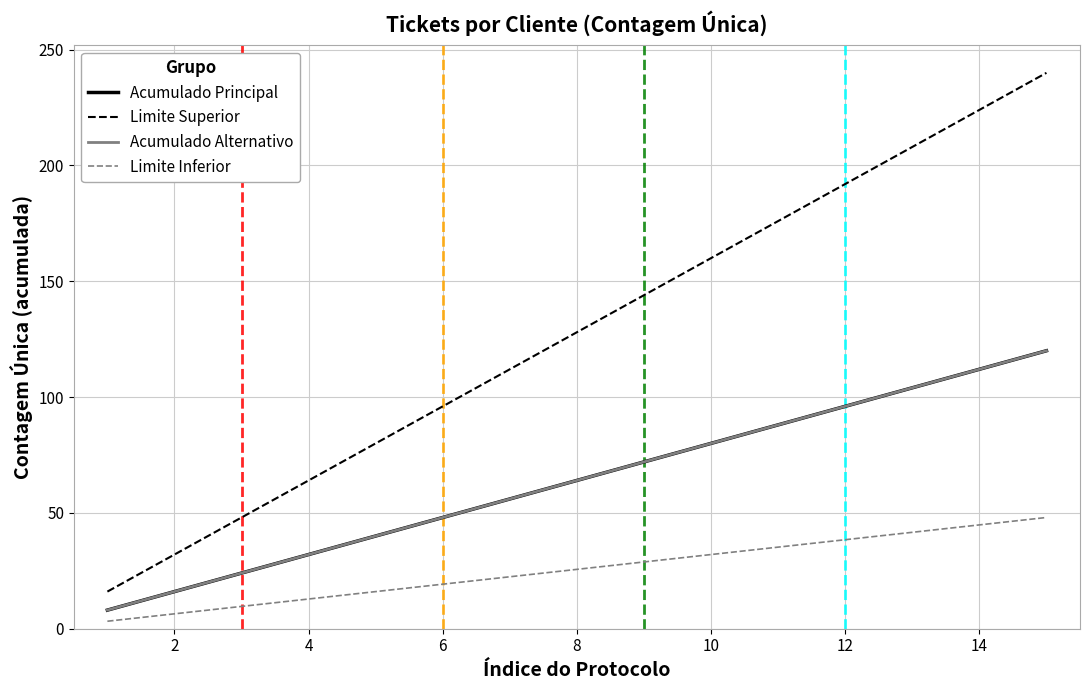

List the series in order of their peak value, highest first.

Limite Superior, Acumulado Principal, Acumulado Alternativo, Limite Inferior